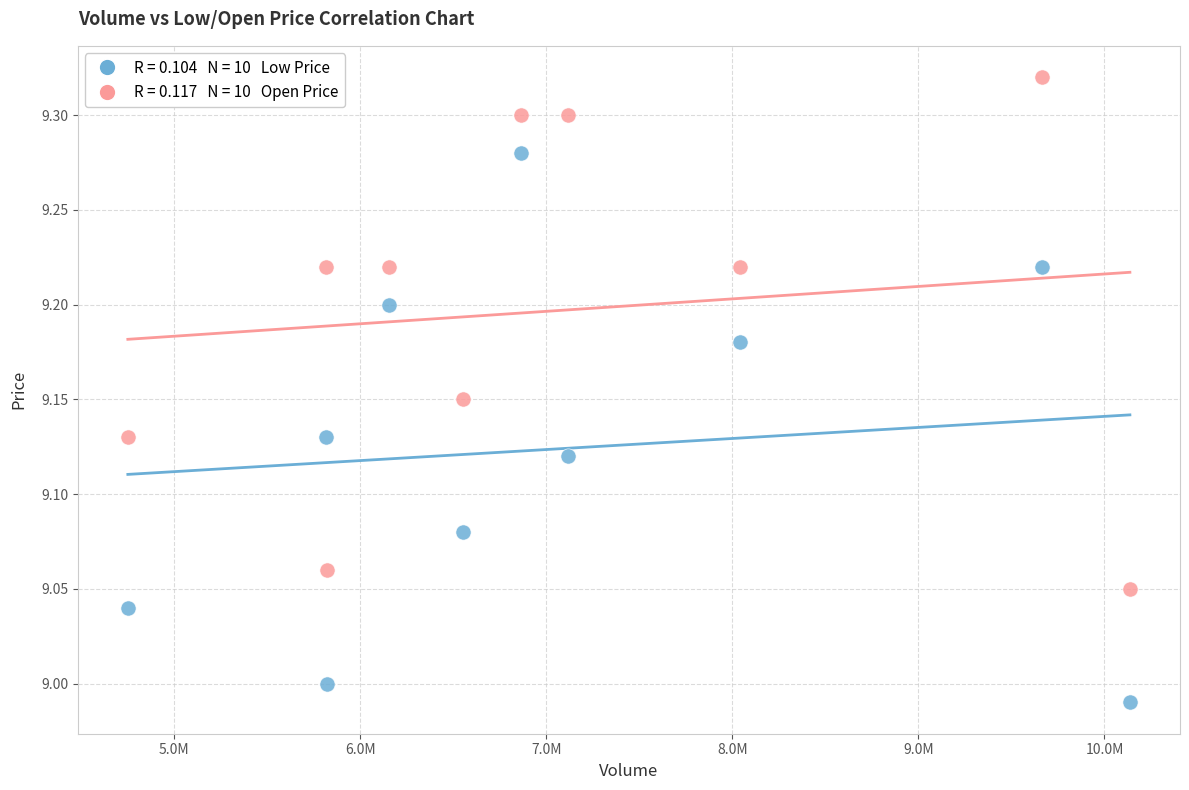

Across all data points, what is the range of Y values (max minus min)?

0.3